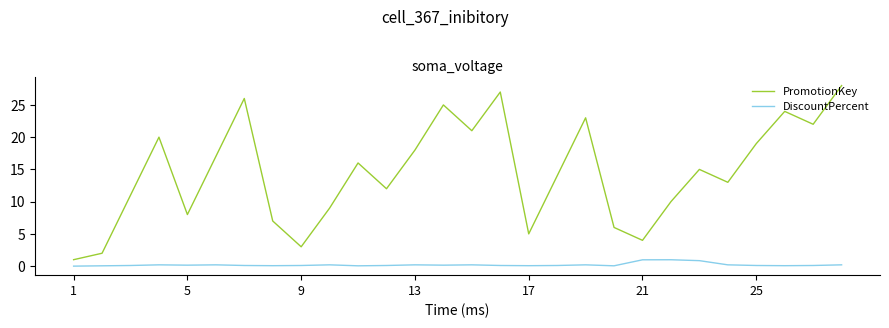

Count the number of data series in this chart.

2